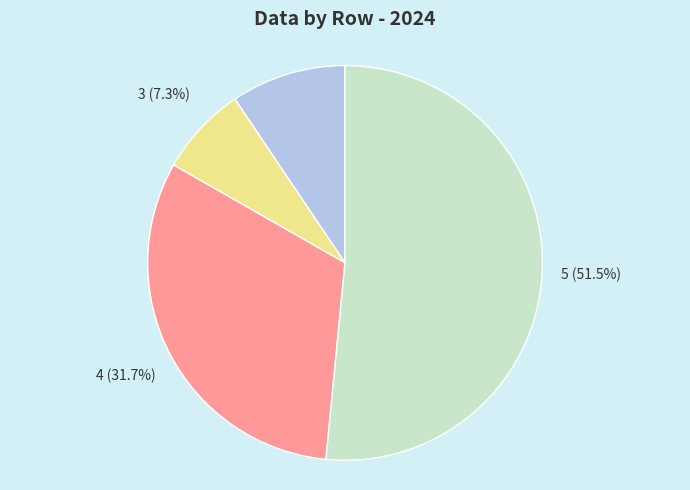

To the nearest percent, what portion does 4 represent?

32%